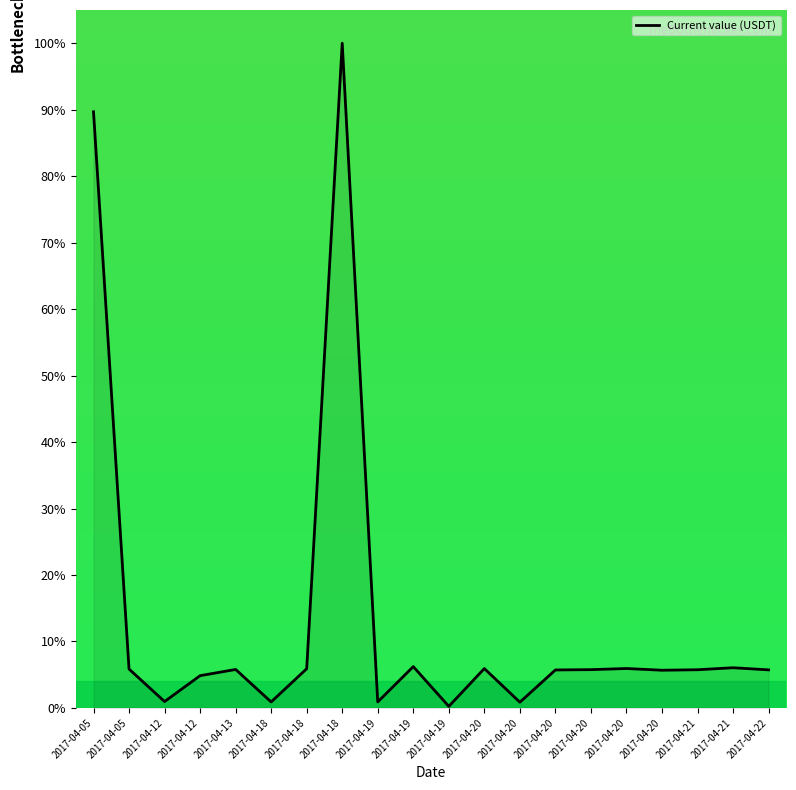

Rank the categories by value from lowest to highest.

2017-04-19, 2017-04-20, 2017-04-18, 2017-04-19, 2017-04-12, 2017-04-12, 2017-04-20, 2017-04-20, 2017-04-22, 2017-04-21, 2017-04-20, 2017-04-13, 2017-04-05, 2017-04-18, 2017-04-20, 2017-04-20, 2017-04-21, 2017-04-19, 2017-04-05, 2017-04-18